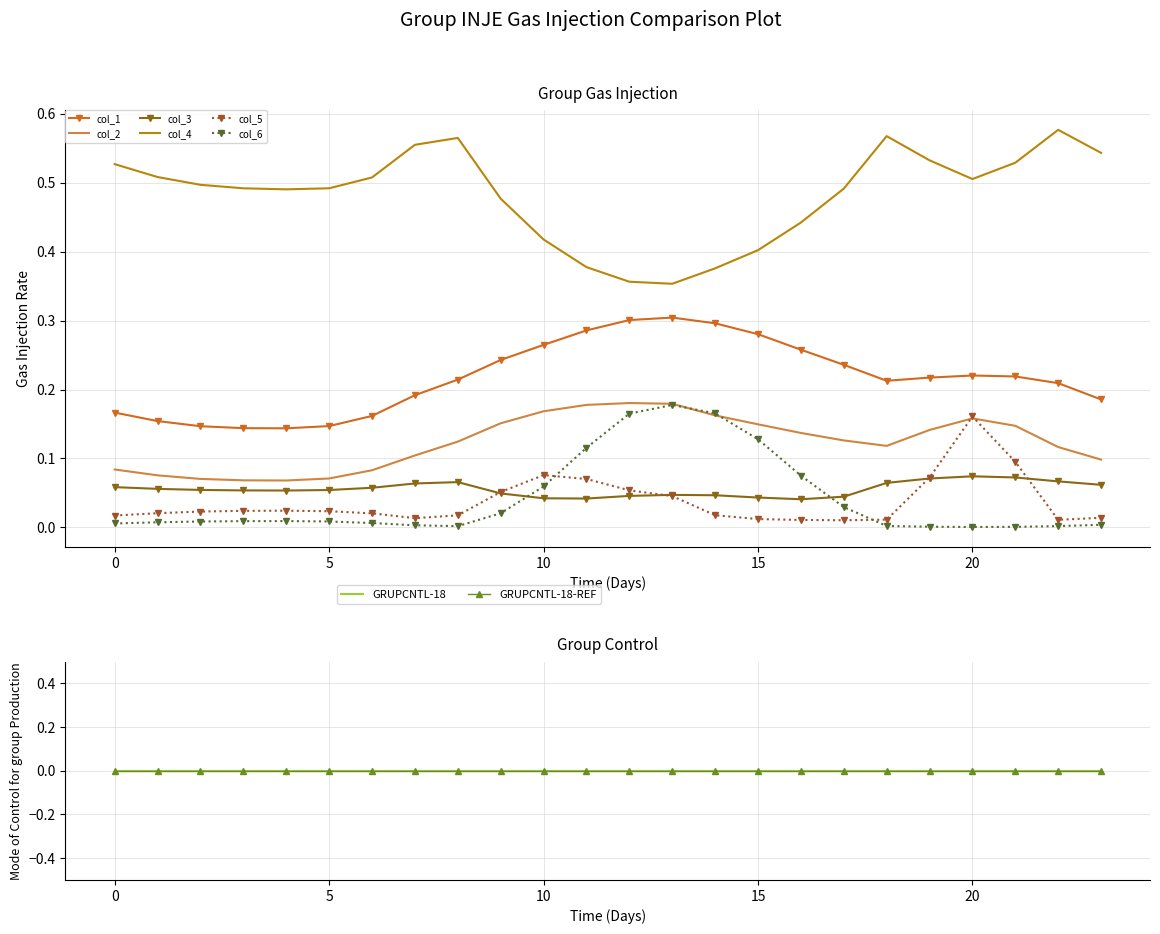

Is it true that col_2 equals 0.0 at 5?

False